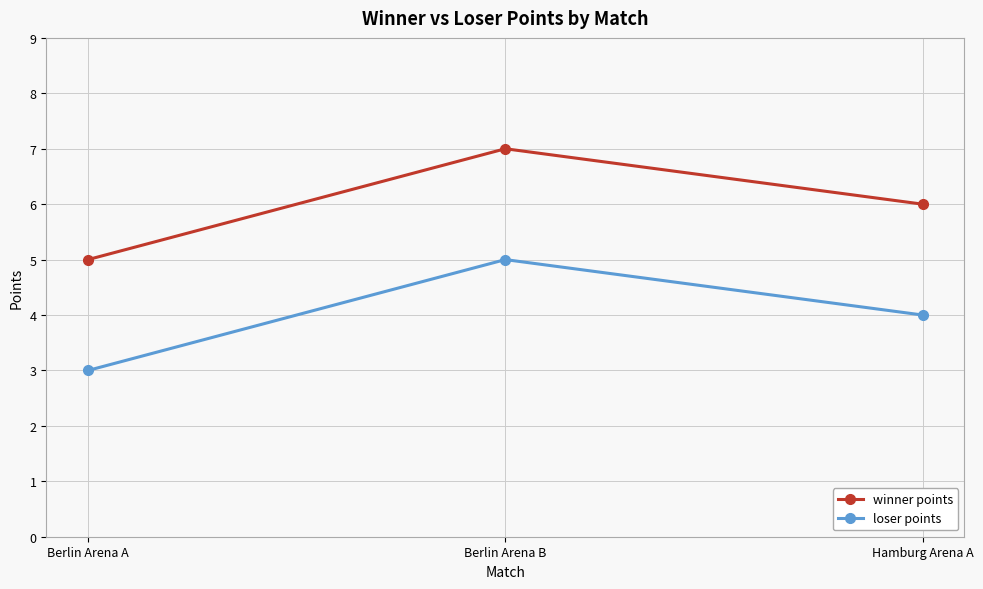

What is the spread (max minus min) of values at Hamburg Arena A?

2